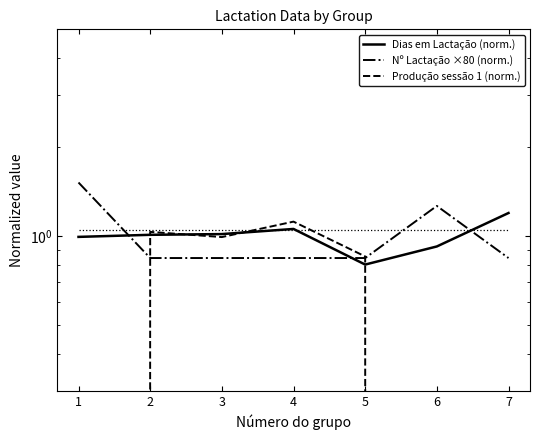

True or false: Produção sessão 1 (norm.) has more than 2 interior local peaks.

False